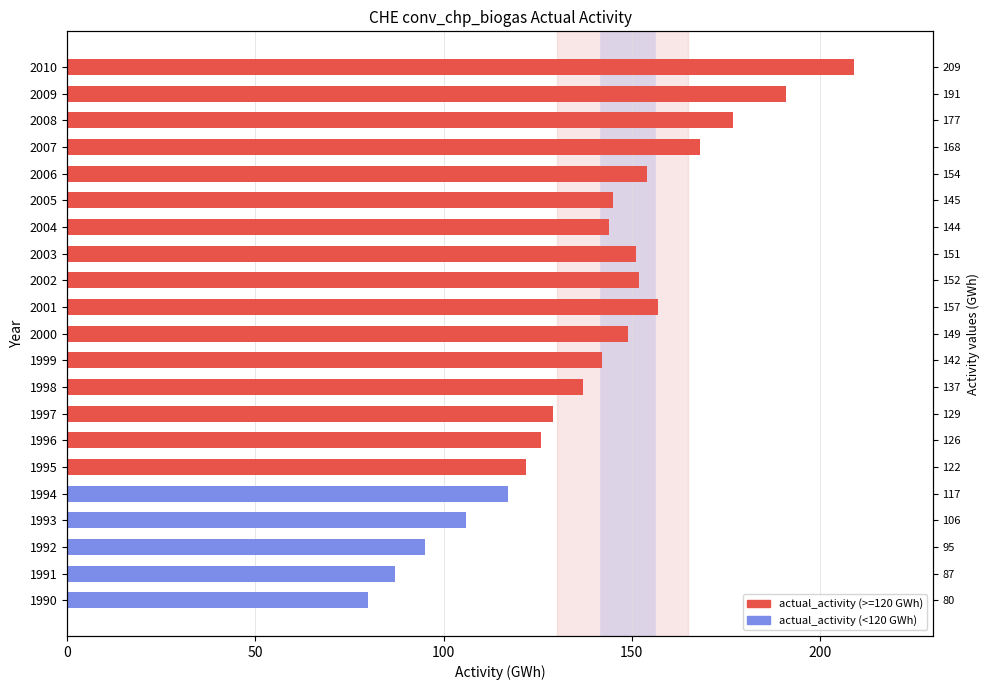

What is the average value?

140